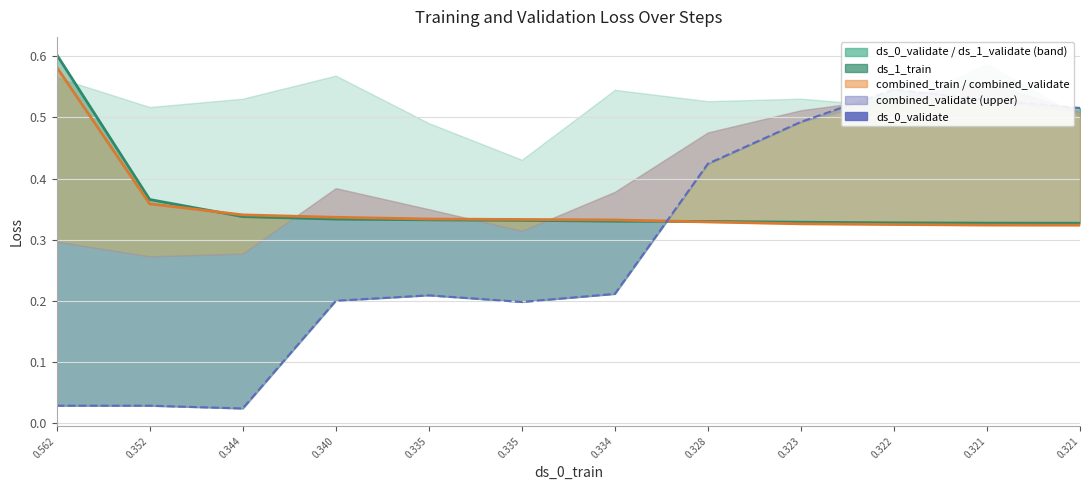

The value of ds_0_validate at 0.340 is 0.1. True or false?

False